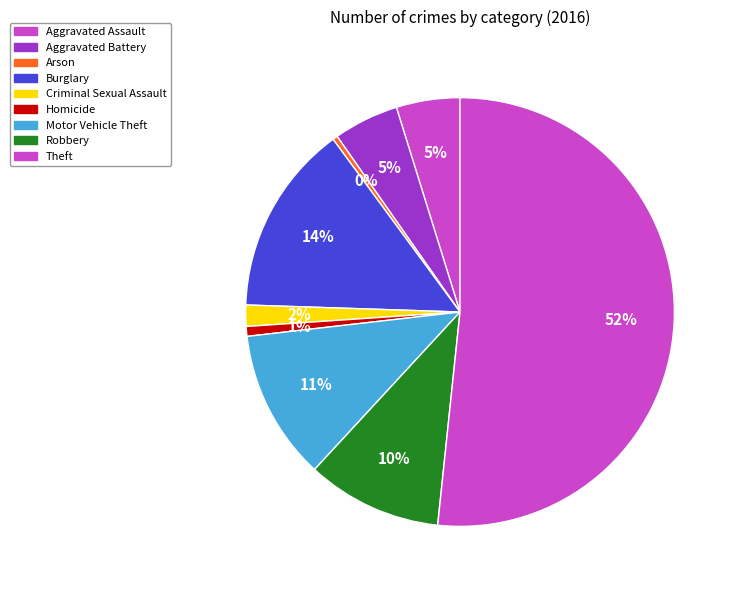

How many segments does this pie chart have?

9